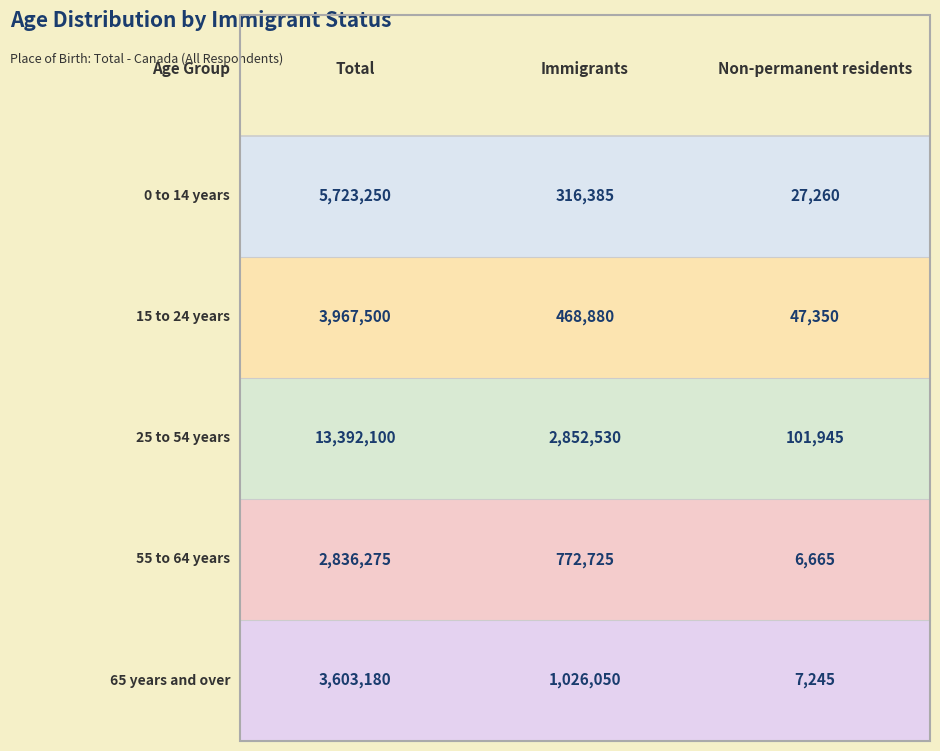

At how many categories does at least one series exceed 111959?

2